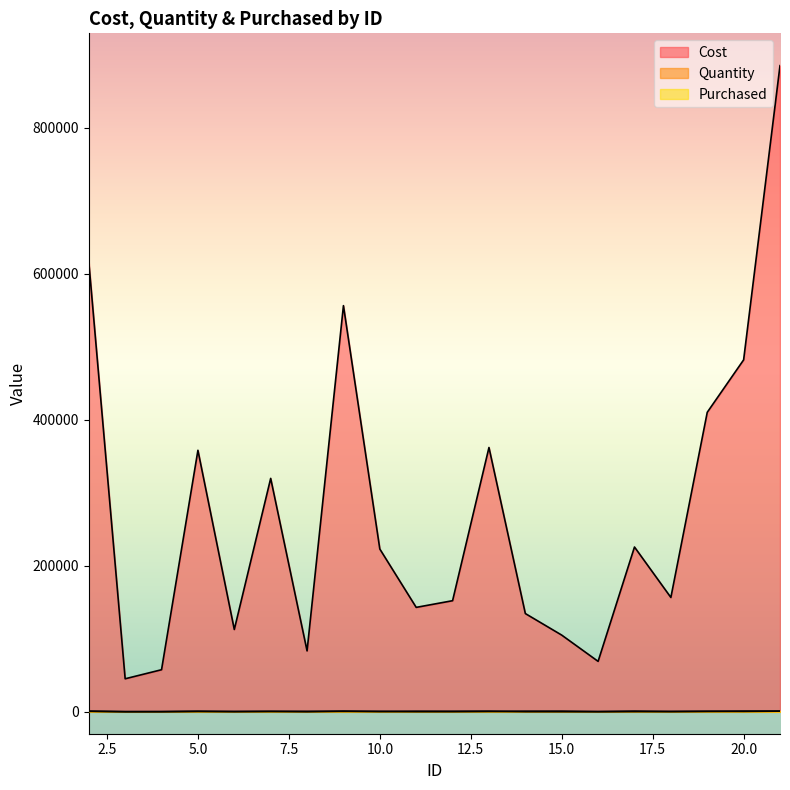

What is the minimum value for Purchased?

113